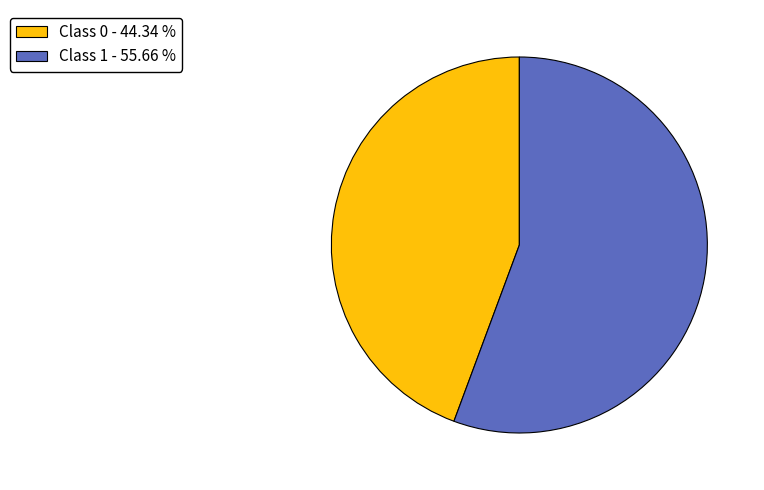

What is the largest slice in the pie chart?

Class 1 - 55.66 %